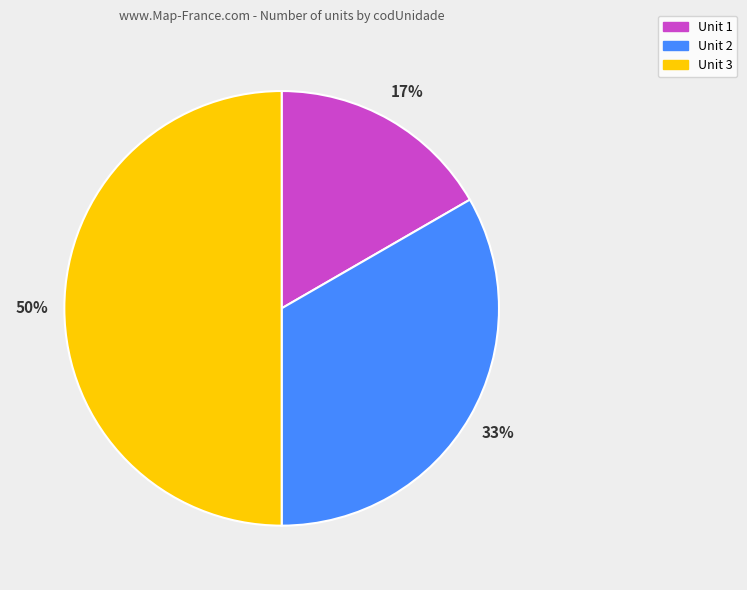

Which has a higher value, Unit 2 or Unit 1?

Unit 2